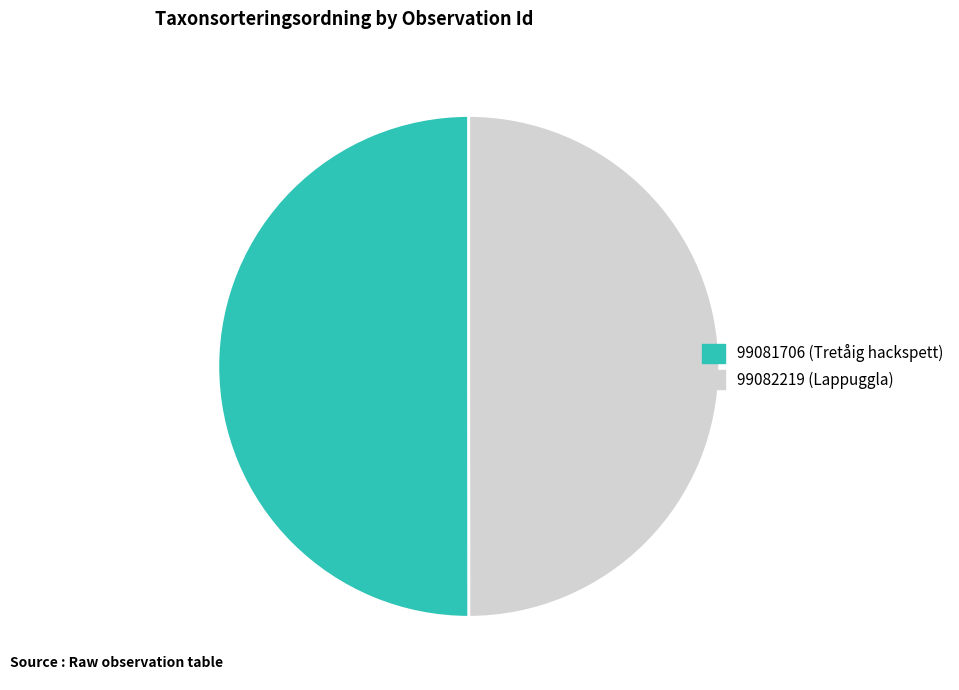

Approximately how many times larger is the value at 99082219 (Lappuggla) compared to 99081706 (Tretåig hackspett)?

1.0